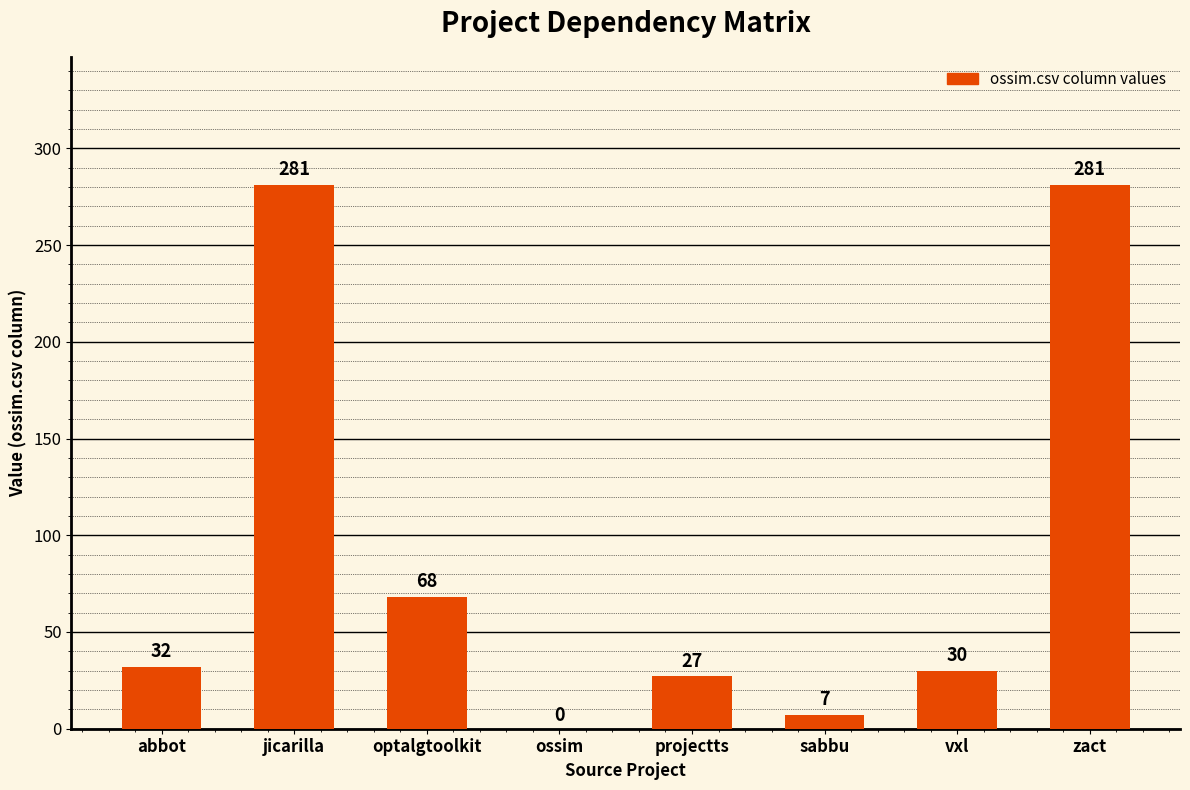

Are the bars grouped side by side (vs. stacked)?

No